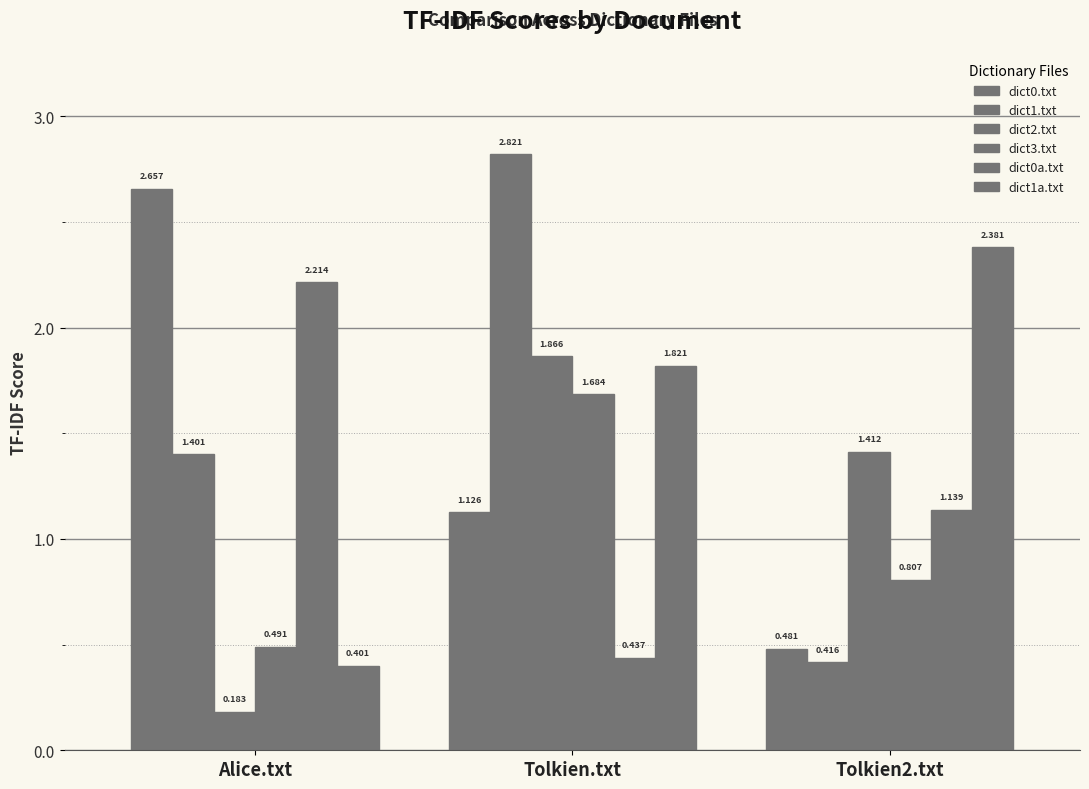

How many distinct data groups are displayed?

6